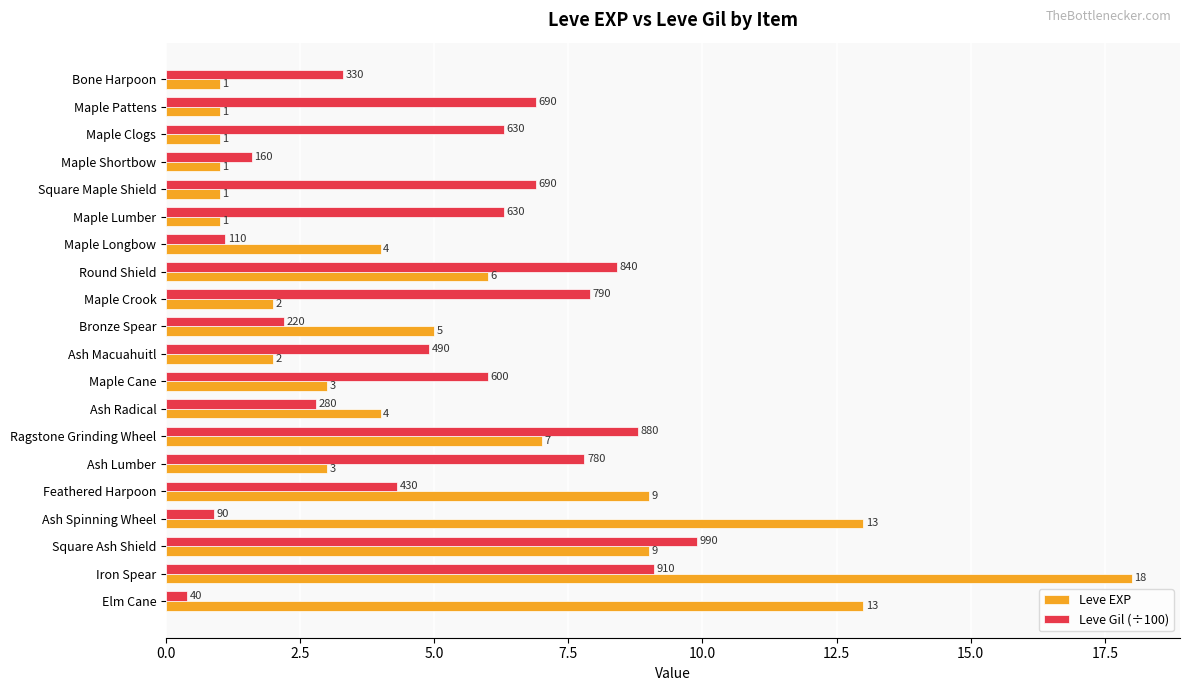

What is the difference between the second highest and second lowest values in the Leve Gil (÷100) series?

8.2